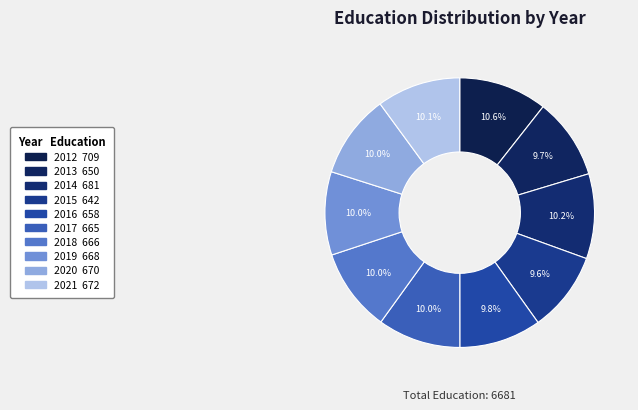

How many slices are in this pie chart?

10